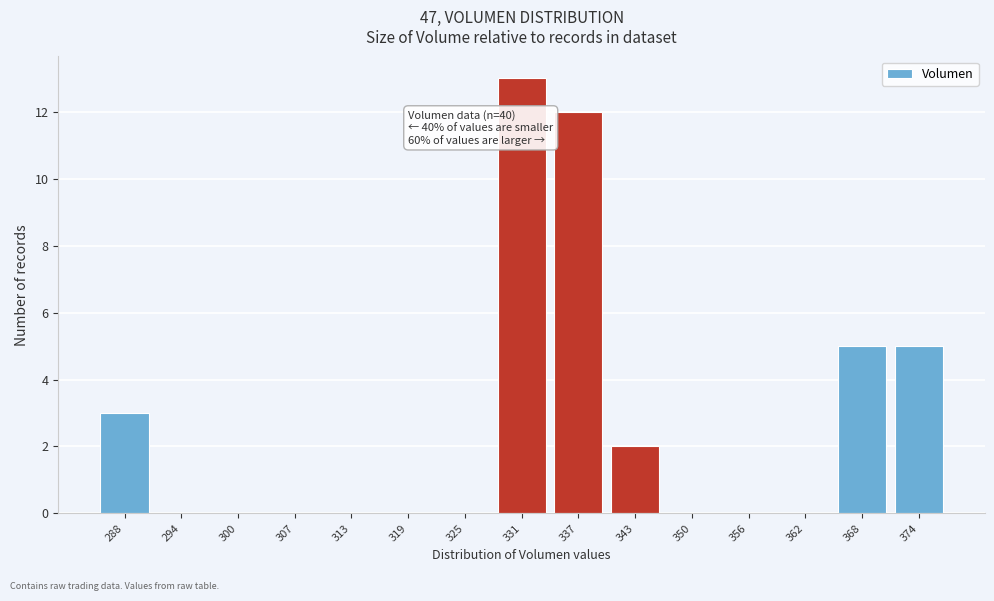

Reading right to left, what are all the values shown in this chart?

374=5	368=5	362=0	356=0	350=0	343=2	337=12	331=13	325=0	319=0	313=0	307=0	300=0	294=0	288=3